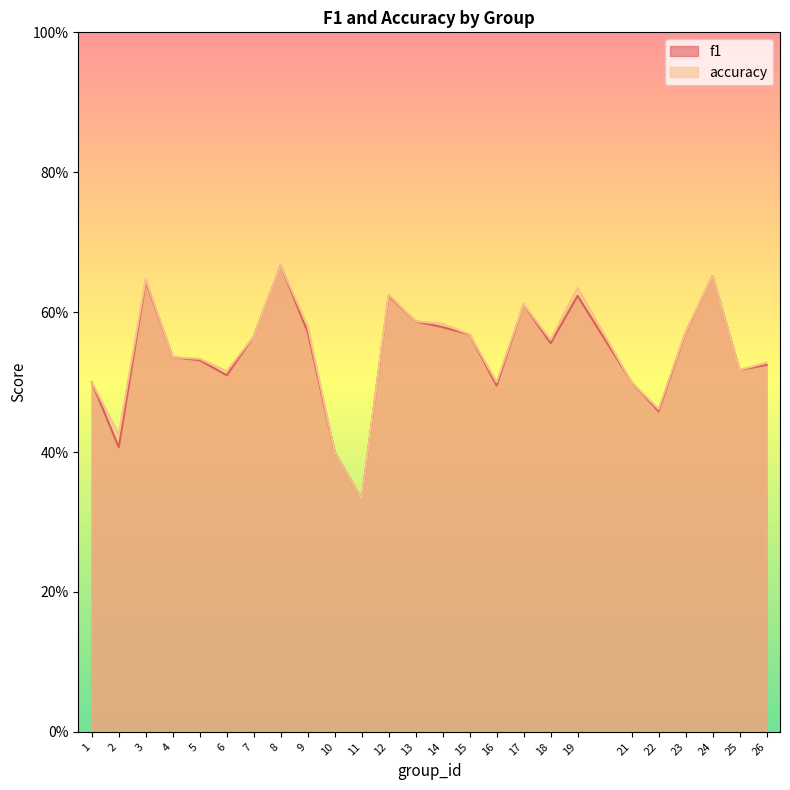

The value of accuracy at 12 is 0.4. True or false?

False